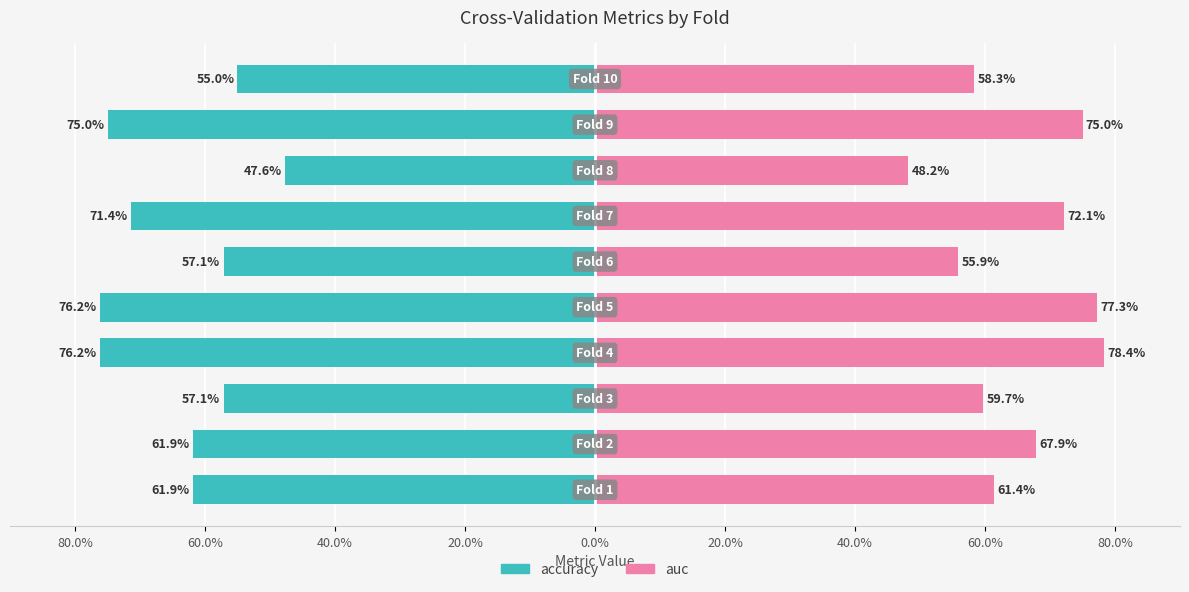

At how many categories does at least one series exceed 0?

10